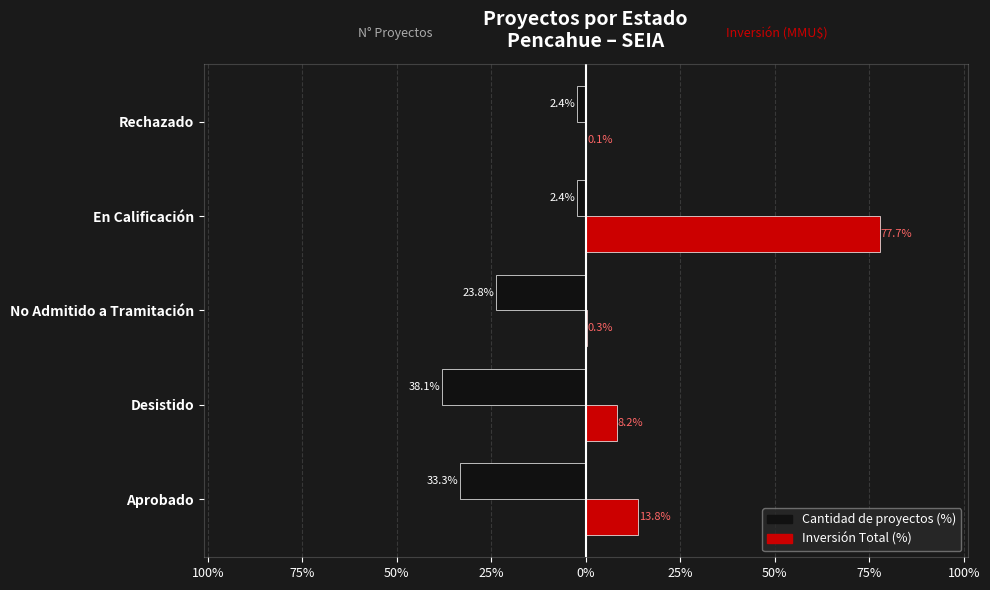

Rank the series by their maximum value, from lowest to highest.

Cantidad de proyectos (%), Inversión Total (%)